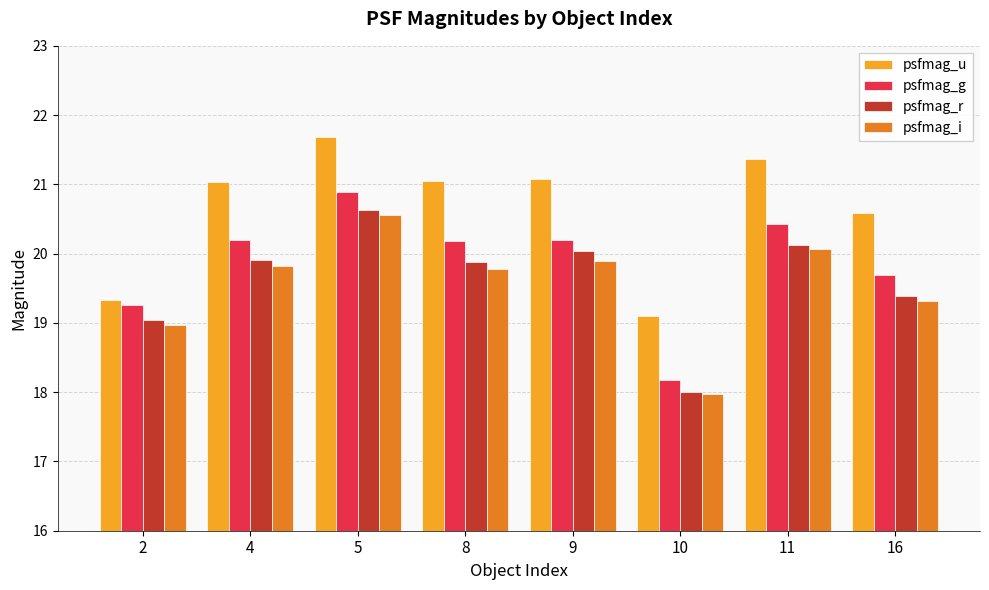

Which series has the largest total across all categories?

psfmag_u